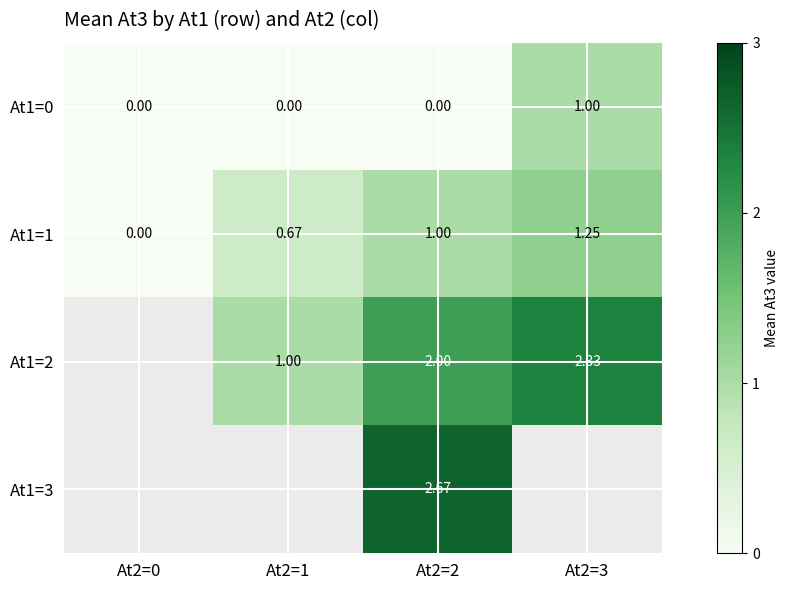

How many data points in At1=0 are above 0?

1